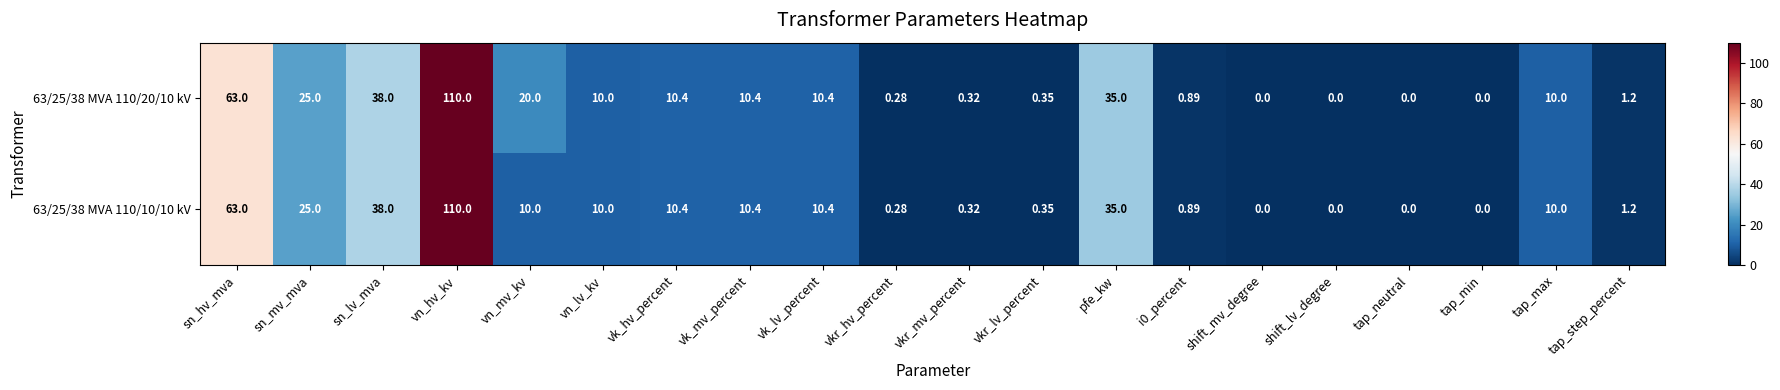

Which series has the largest total across all categories?

63/25/38 MVA 110/20/10 kV